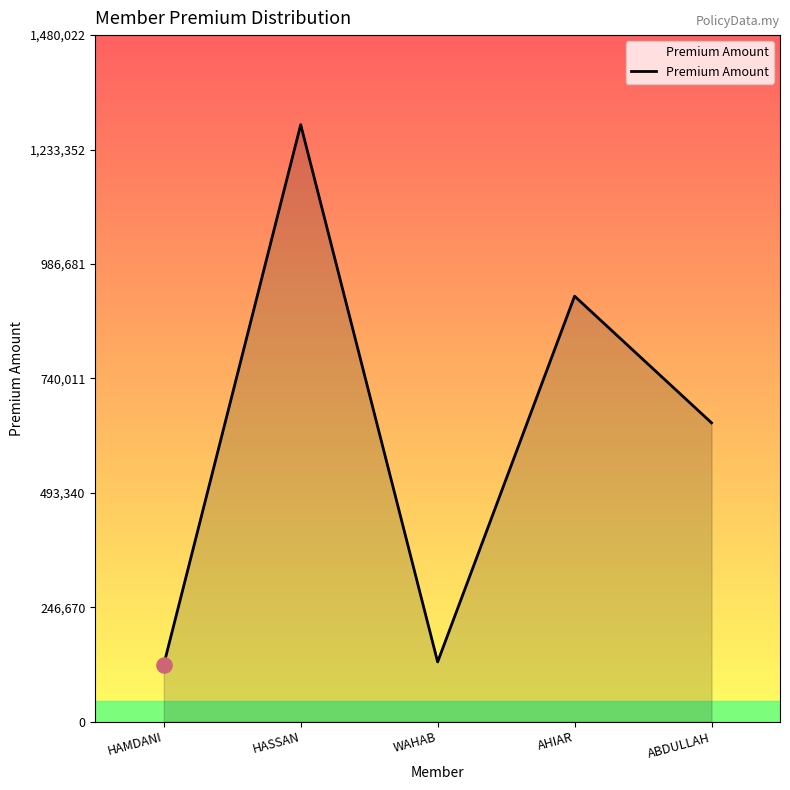

What is the change in value from WAHAB to ABDULLAH?

+515412